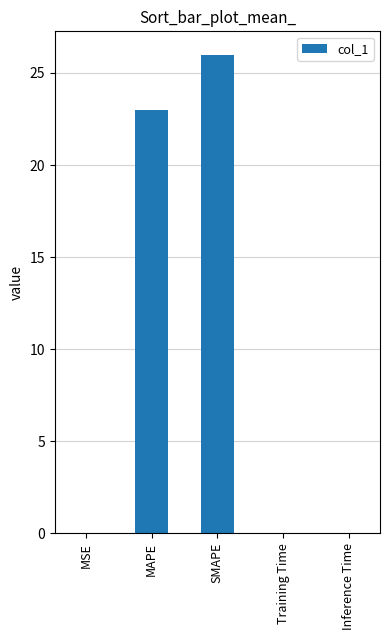

Which category has the highest value across all series?

SMAPE